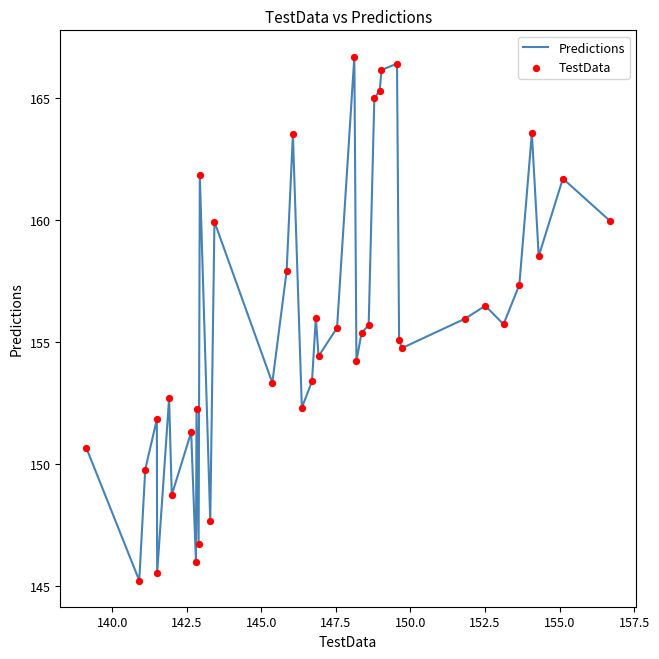

What is the greatest value displayed?

166.7